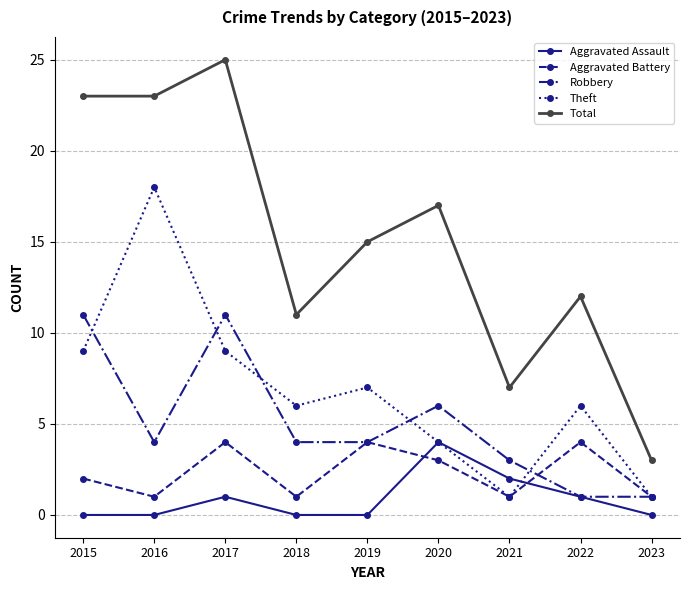

What is the spread (max minus min) of values at 2021?

6